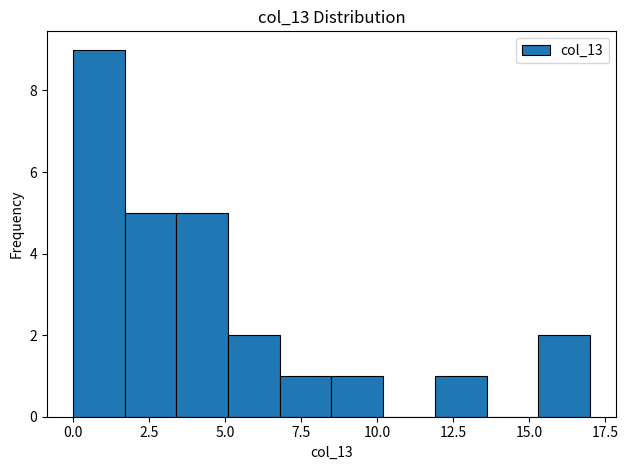

Read against the x-axis, roughly where is the centre of the tallest bar?

1.0